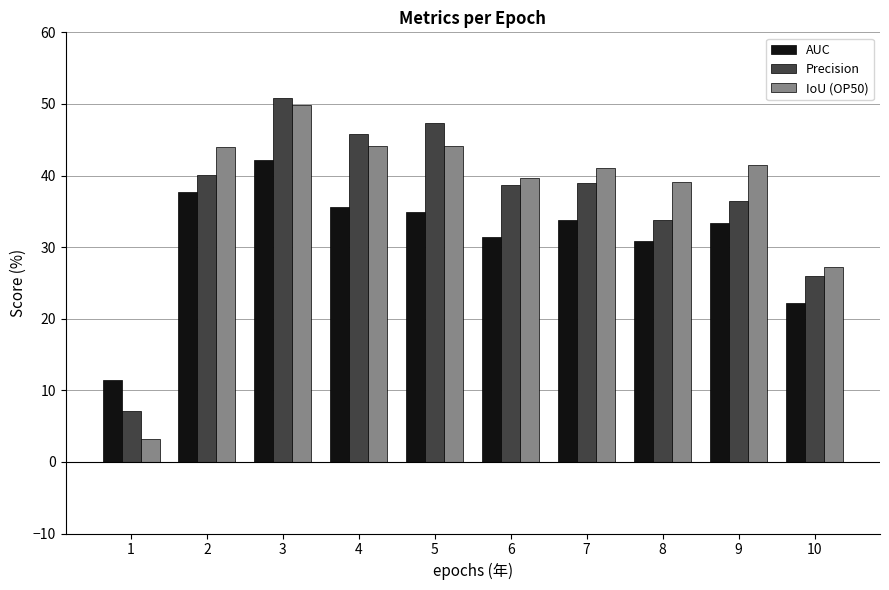

What is the minimum value shown in the chart?

3.2